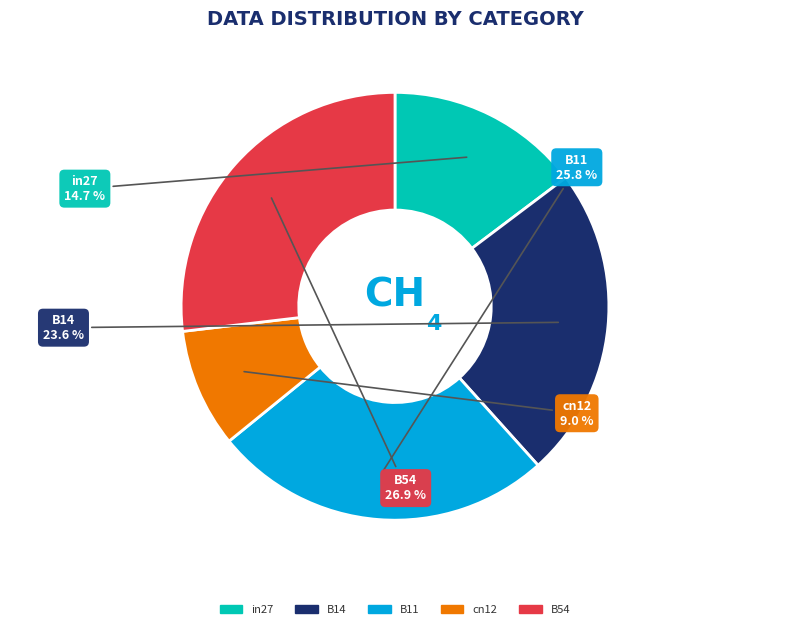

What percentage is the cn12 slice, to the nearest percent?

9%